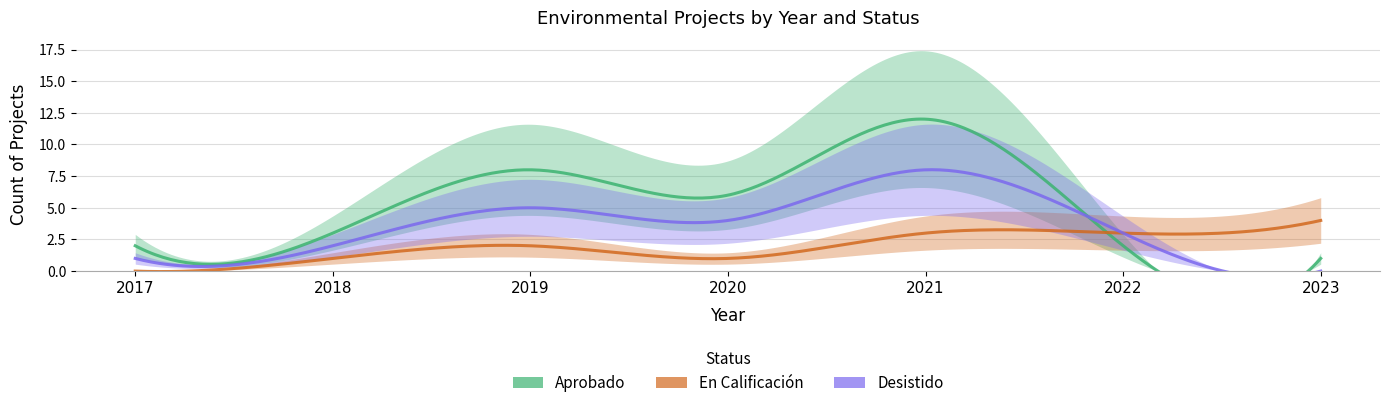

Reading right to left, list all the values displayed in this chart.

Aprobado: 2023=1	2022=2	2021=12	2020=6	2019=8	2018=3	2017=2
En Calificación: 2023=4	2022=3	2021=3	2020=1	2019=2	2018=1	2017=0
Desistido: 2023=0	2022=3	2021=8	2020=4	2019=5	2018=2	2017=1